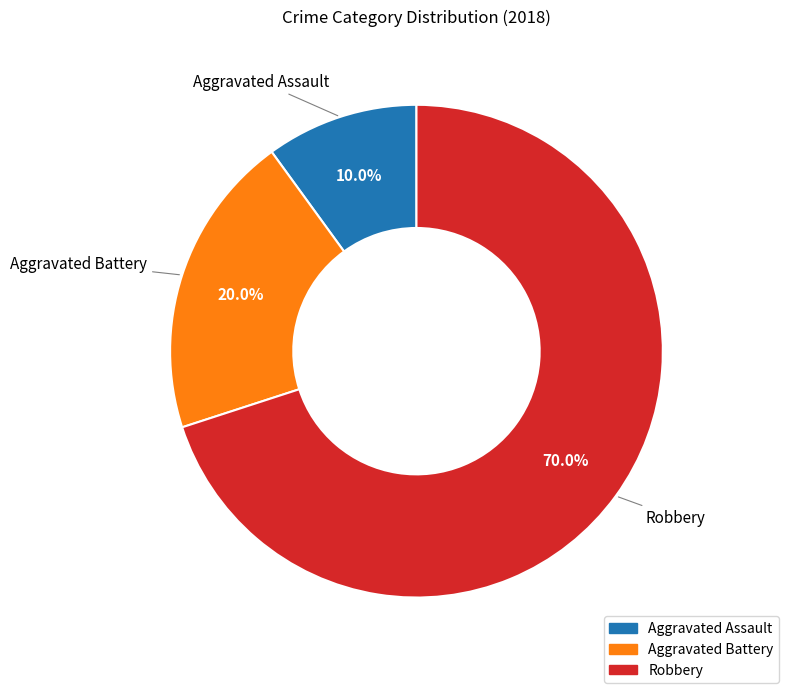

Does any single category account for the majority?

Yes